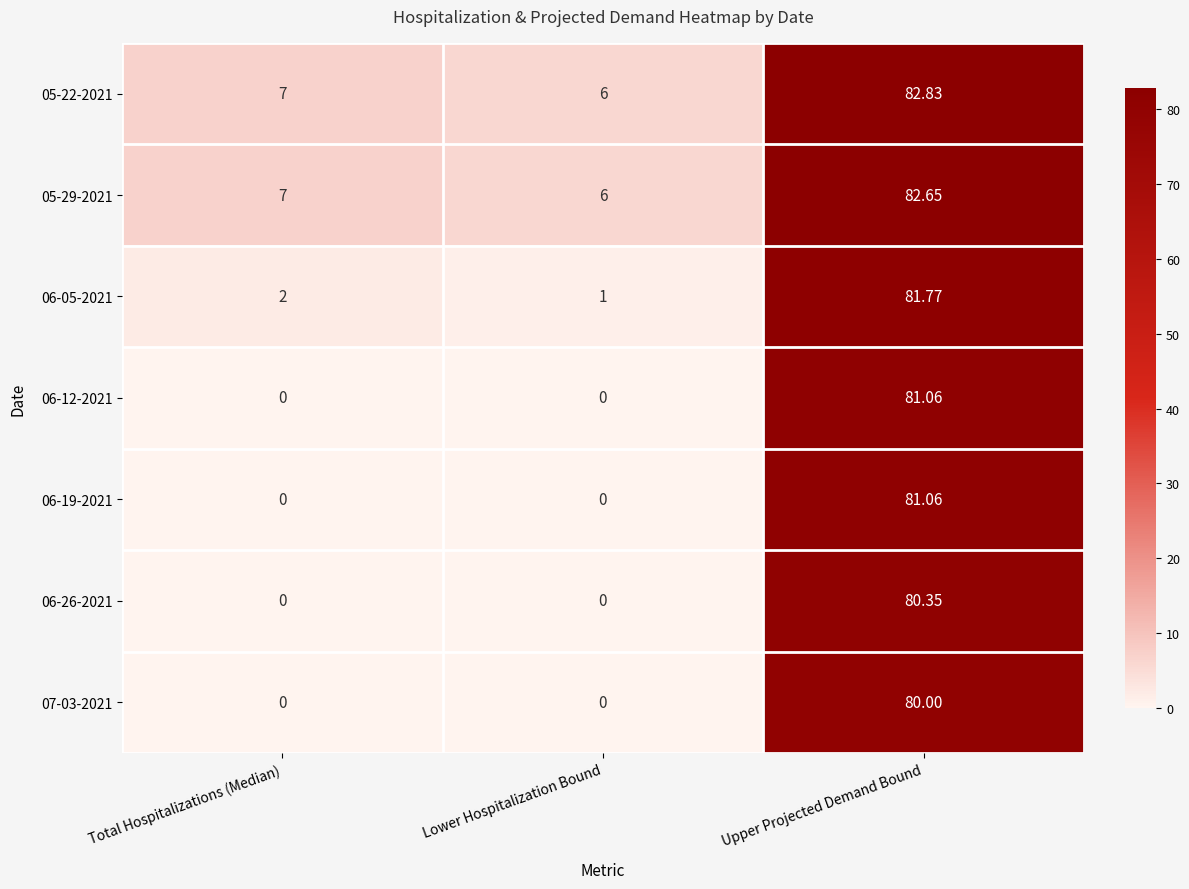

At which label is 05-22-2021 closest to 44?

Total Hospitalizations (Median)